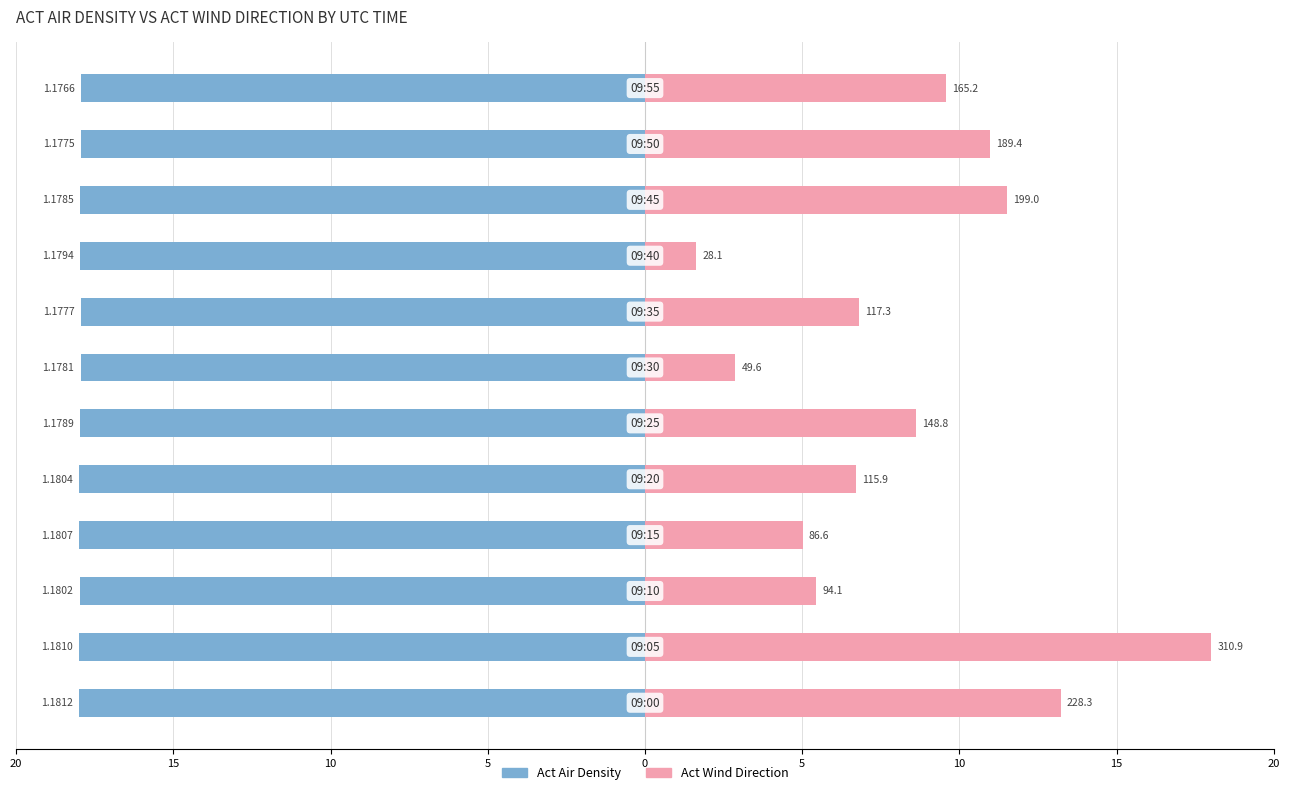

What are all the series names shown in the legend?

Act Air Density, Act Wind Direction